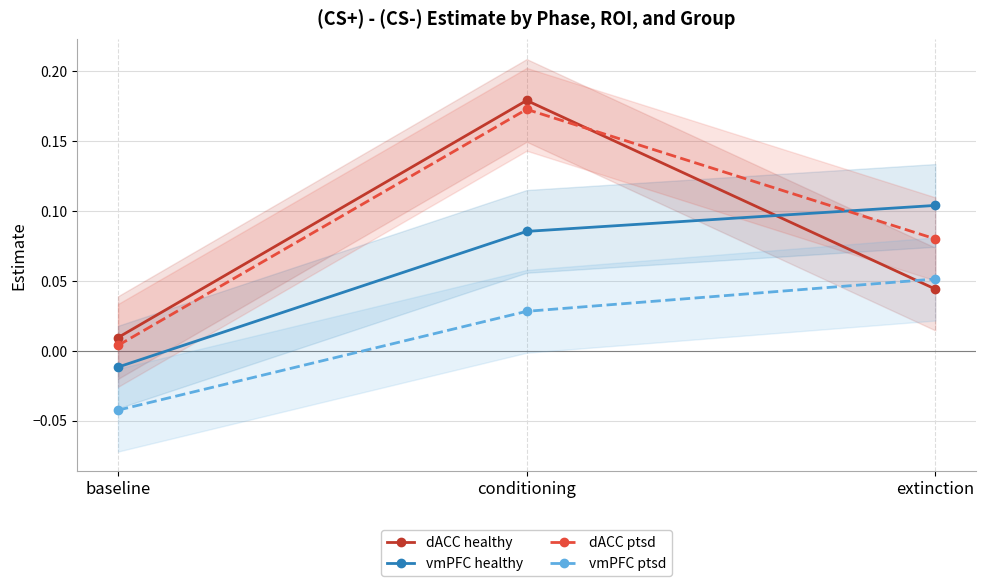

At which category is the sum across all series the highest?

conditioning